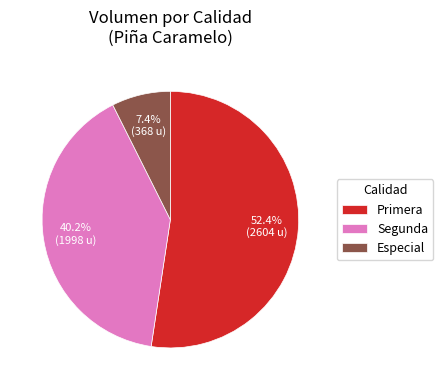

Count the number of slices in the pie.

3